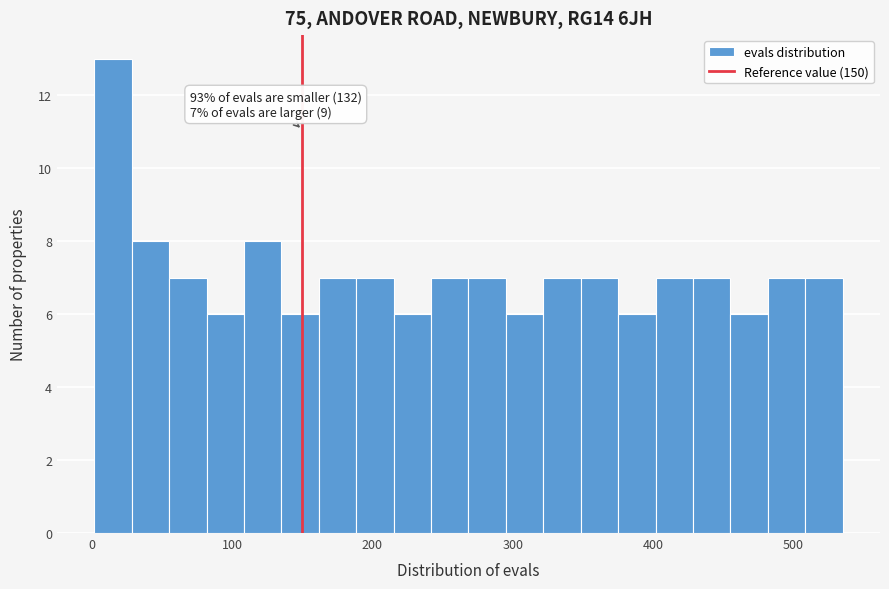

Around what value on the x-axis is the tallest bar? Give the approximate position of its centre, as read against the axis.

20